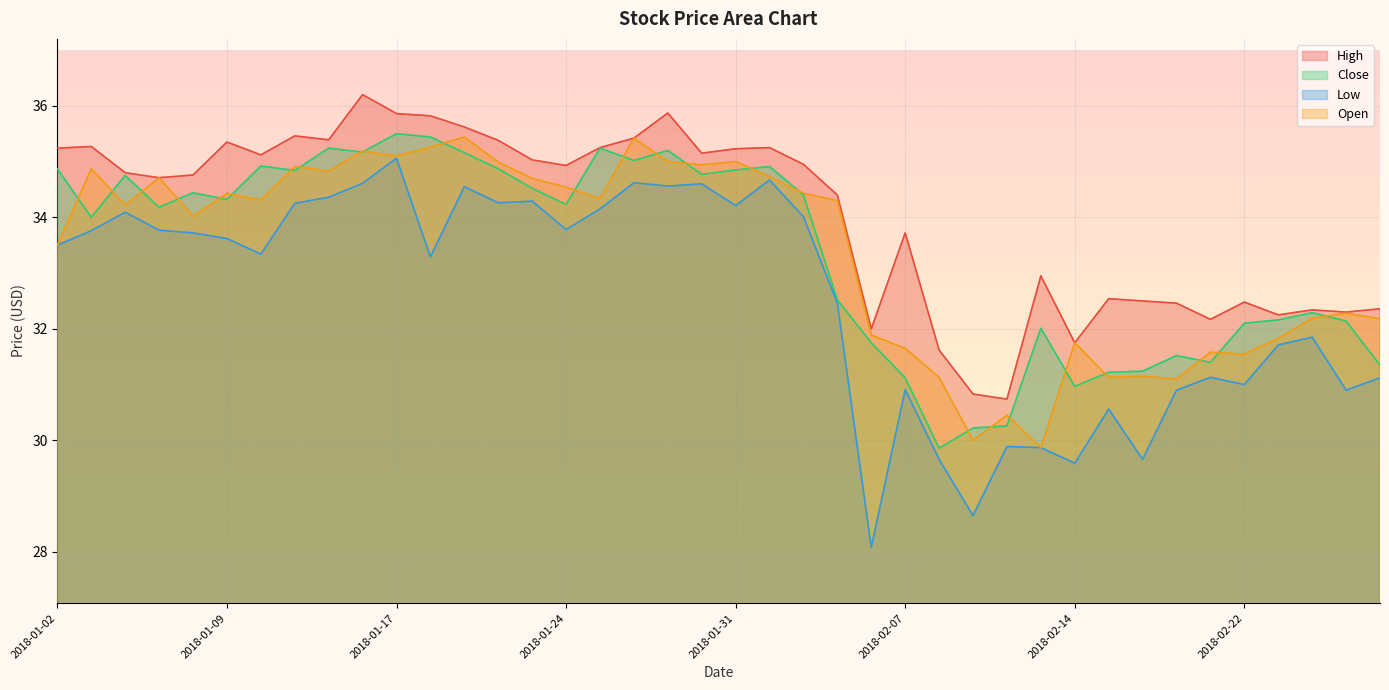

Reading left to right, list all the values displayed in this chart.

High: 2018-01-02=35.2	2018-01-03=35.3	2018-01-04=34.8	2018-01-05=34.7	2018-01-08=34.8	2018-01-09=35.4	2018-01-10=35.1	2018-01-11=35.5	2018-01-12=35.4	2018-01-16=36.2	2018-01-17=35.9	2018-01-18=35.8	2018-01-19=35.6	2018-01-22=35.4	2018-01-23=35.0	2018-01-24=34.9	2018-01-25=35.2	2018-01-26=35.4	2018-01-29=35.9	2018-01-30=35.1	2018-01-31=35.2	2018-02-01=35.2	2018-02-02=35.0	2018-02-05=34.4	2018-02-06=32.0	2018-02-07=33.7	2018-02-08=31.6	2018-02-09=30.8	2018-02-12=30.7	2018-02-13=33.0	2018-02-14=31.8	2018-02-15=32.5	2018-02-16=32.5	2018-02-20=32.5	2018-02-21=32.2	2018-02-22=32.5	2018-02-23=32.2	2018-02-26=32.3	2018-02-27=32.3	2018-02-28=32.4
Close: 2018-01-02=34.9	2018-01-03=34.0	2018-01-04=34.8	2018-01-05=34.2	2018-01-08=34.4	2018-01-09=34.3	2018-01-10=34.9	2018-01-11=34.8	2018-01-12=35.2	2018-01-16=35.2	2018-01-17=35.5	2018-01-18=35.4	2018-01-19=35.2	2018-01-22=34.9	2018-01-23=34.5	2018-01-24=34.2	2018-01-25=35.2	2018-01-26=35.0	2018-01-29=35.2	2018-01-30=34.8	2018-01-31=34.9	2018-02-01=34.9	2018-02-02=34.4	2018-02-05=32.5	2018-02-06=31.8	2018-02-07=31.1	2018-02-08=29.9	2018-02-09=30.2	2018-02-12=30.3	2018-02-13=32.0	2018-02-14=31.0	2018-02-15=31.2	2018-02-16=31.2	2018-02-20=31.5	2018-02-21=31.4	2018-02-22=32.1	2018-02-23=32.2	2018-02-26=32.3	2018-02-27=32.1	2018-02-28=31.4
Low: 2018-01-02=33.5	2018-01-03=33.8	2018-01-04=34.1	2018-01-05=33.8	2018-01-08=33.7	2018-01-09=33.6	2018-01-10=33.3	2018-01-11=34.2	2018-01-12=34.4	2018-01-16=34.6	2018-01-17=35.1	2018-01-18=33.3	2018-01-19=34.5	2018-01-22=34.3	2018-01-23=34.3	2018-01-24=33.8	2018-01-25=34.1	2018-01-26=34.6	2018-01-29=34.6	2018-01-30=34.6	2018-01-31=34.2	2018-02-01=34.7	2018-02-02=34.0	2018-02-05=32.5	2018-02-06=28.1	2018-02-07=30.9	2018-02-08=29.7	2018-02-09=28.6	2018-02-12=29.9	2018-02-13=29.9	2018-02-14=29.6	2018-02-15=30.6	2018-02-16=29.7	2018-02-20=30.9	2018-02-21=31.1	2018-02-22=31.0	2018-02-23=31.7	2018-02-26=31.9	2018-02-27=30.9	2018-02-28=31.1
Open: 2018-01-02=33.5	2018-01-03=34.9	2018-01-04=34.2	2018-01-05=34.7	2018-01-08=34.0	2018-01-09=34.4	2018-01-10=34.3	2018-01-11=34.9	2018-01-12=34.8	2018-01-16=35.2	2018-01-17=35.1	2018-01-18=35.3	2018-01-19=35.4	2018-01-22=35.0	2018-01-23=34.7	2018-01-24=34.5	2018-01-25=34.3	2018-01-26=35.4	2018-01-29=35.0	2018-01-30=34.9	2018-01-31=35.0	2018-02-01=34.7	2018-02-02=34.4	2018-02-05=34.3	2018-02-06=31.9	2018-02-07=31.6	2018-02-08=31.1	2018-02-09=30.0	2018-02-12=30.4	2018-02-13=29.9	2018-02-14=31.8	2018-02-15=31.1	2018-02-16=31.1	2018-02-20=31.1	2018-02-21=31.6	2018-02-22=31.6	2018-02-23=31.8	2018-02-26=32.2	2018-02-27=32.3	2018-02-28=32.2